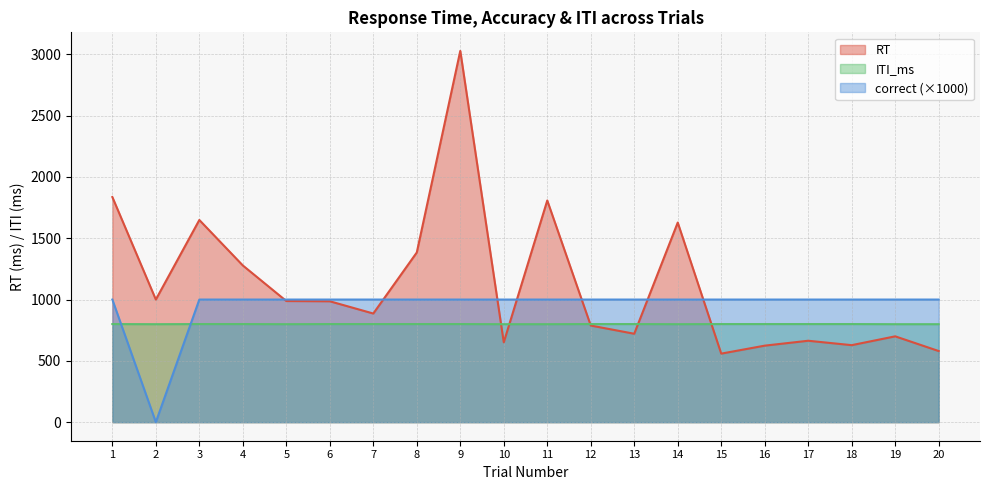

Which category has the highest value across all series?

9